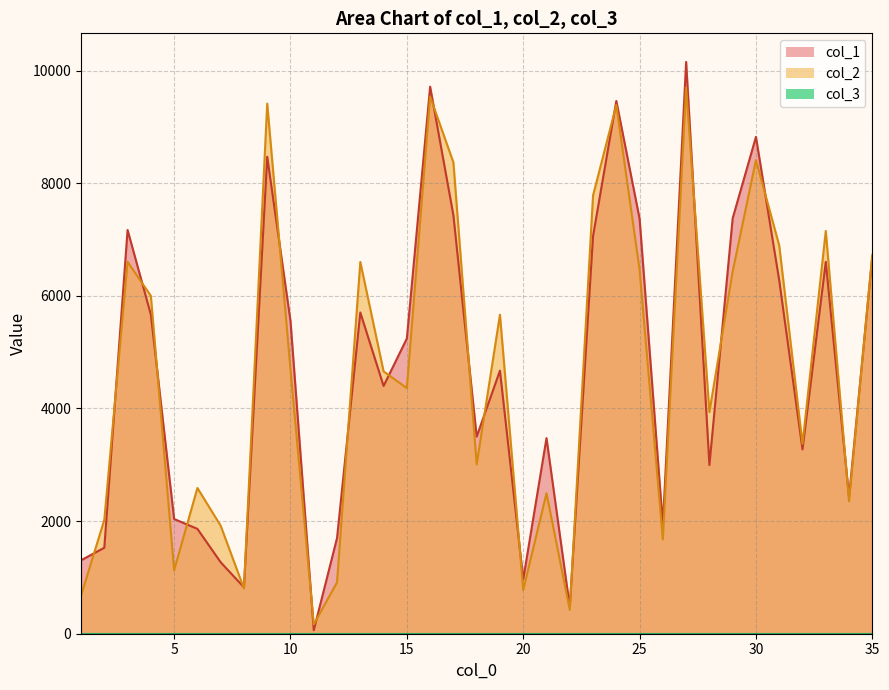

What is the spread (max minus min) of values at 21?

979